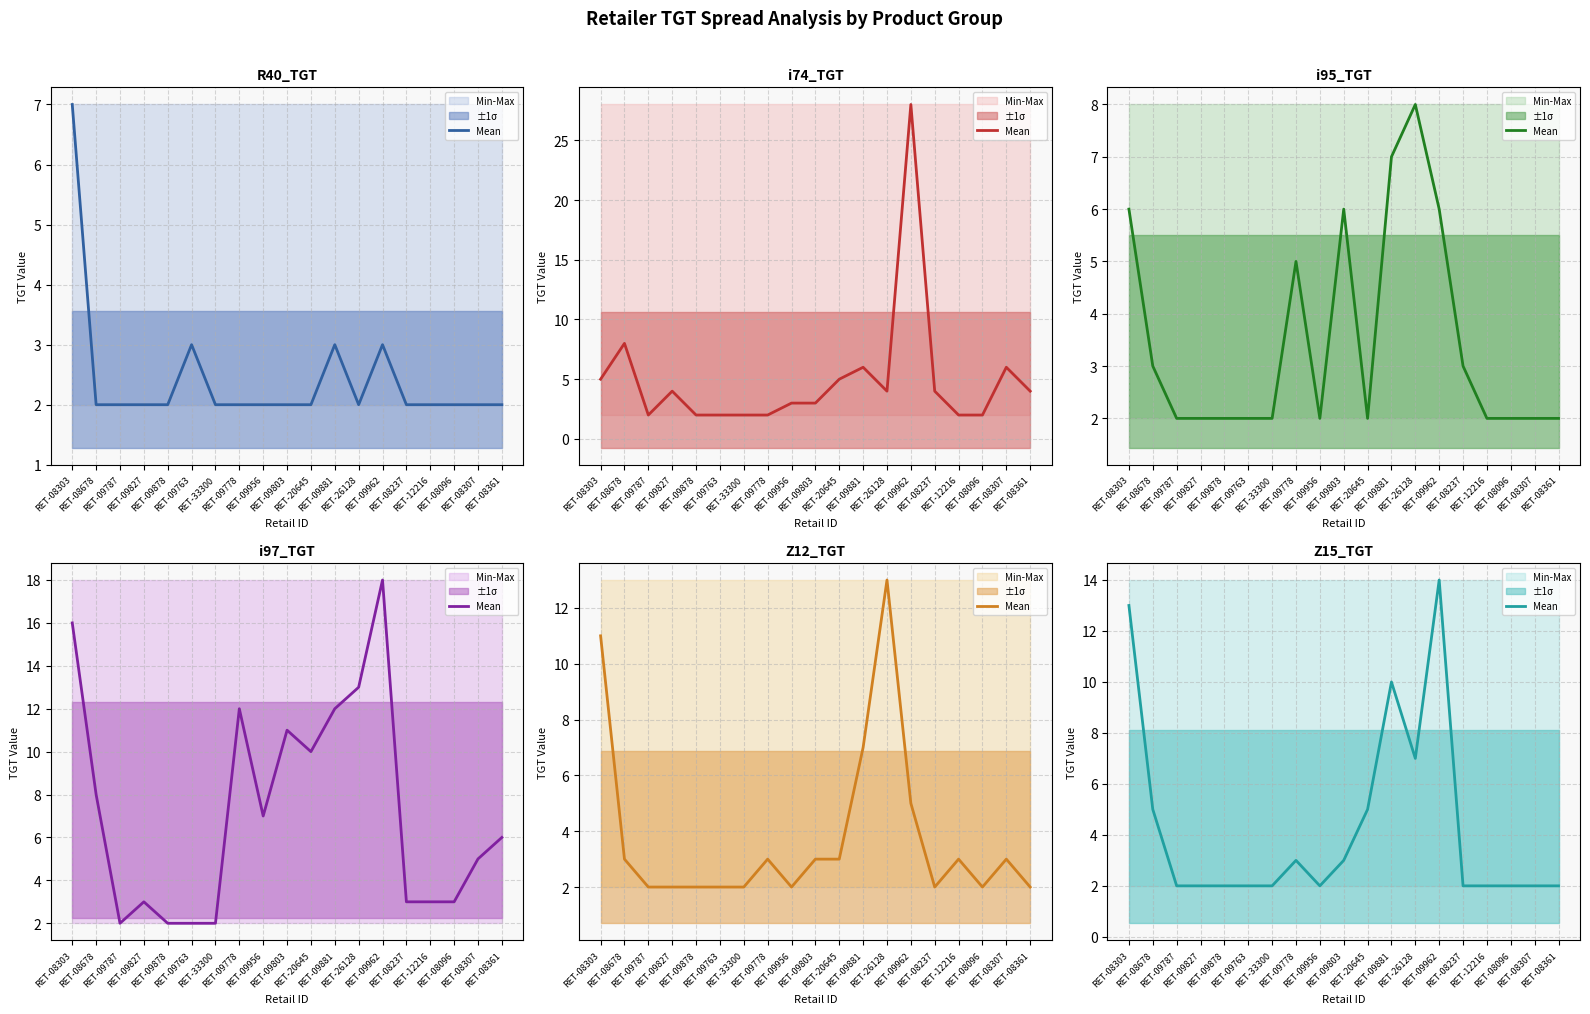

What is the average value?

4